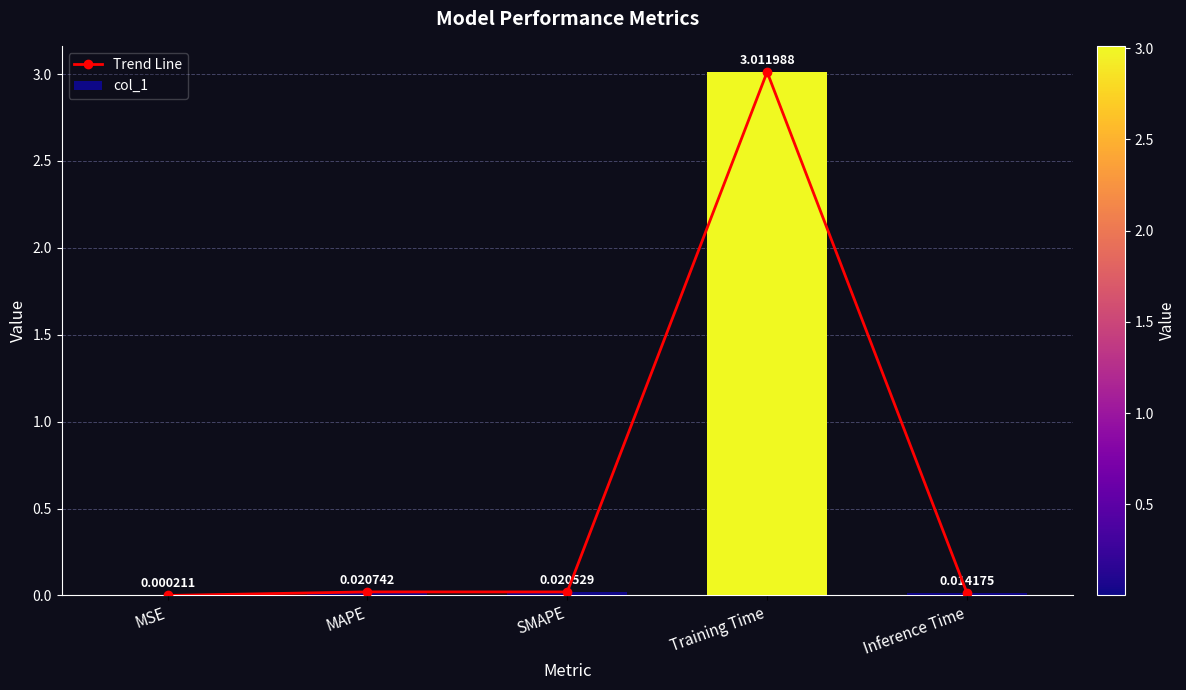

What is the label of the 5th bar from the left?

Inference Time